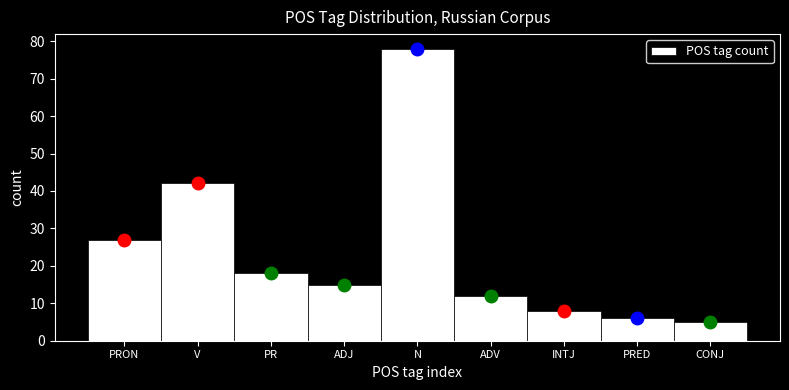

Reading left to right, transcribe all the data shown in this chart.

PRON=27	V=42	PR=18	ADJ=15	N=78	ADV=12	INTJ=8	PRED=6	CONJ=5